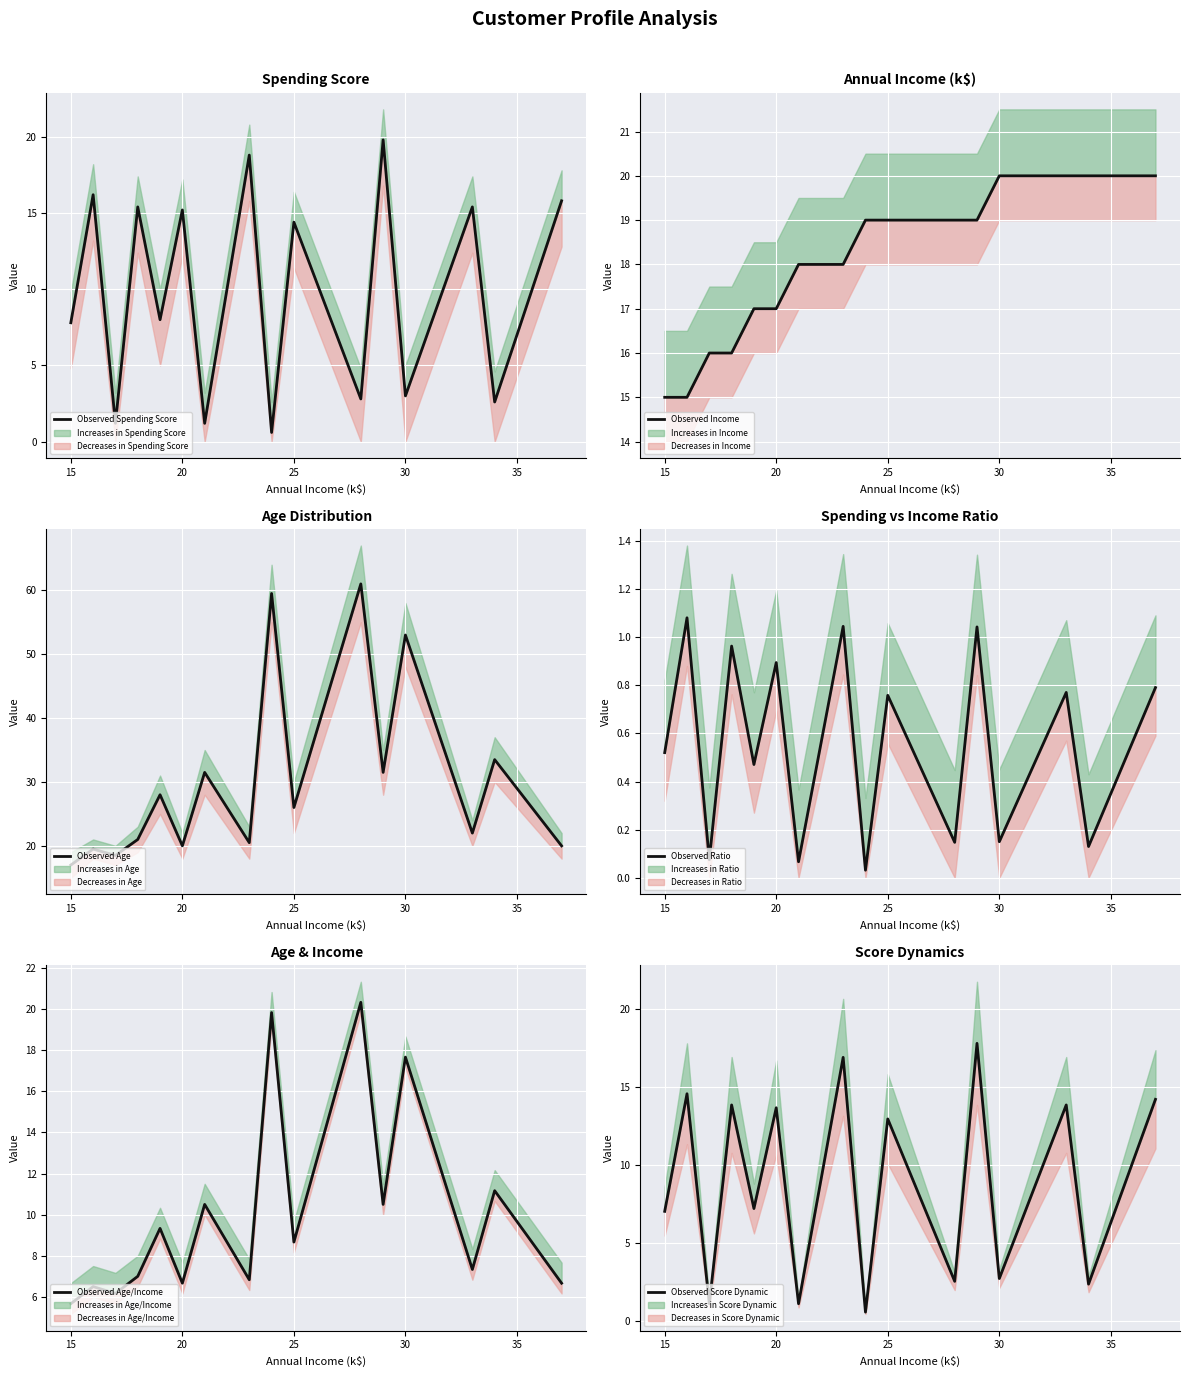

How many values in the Observed Income series are below 19?

8